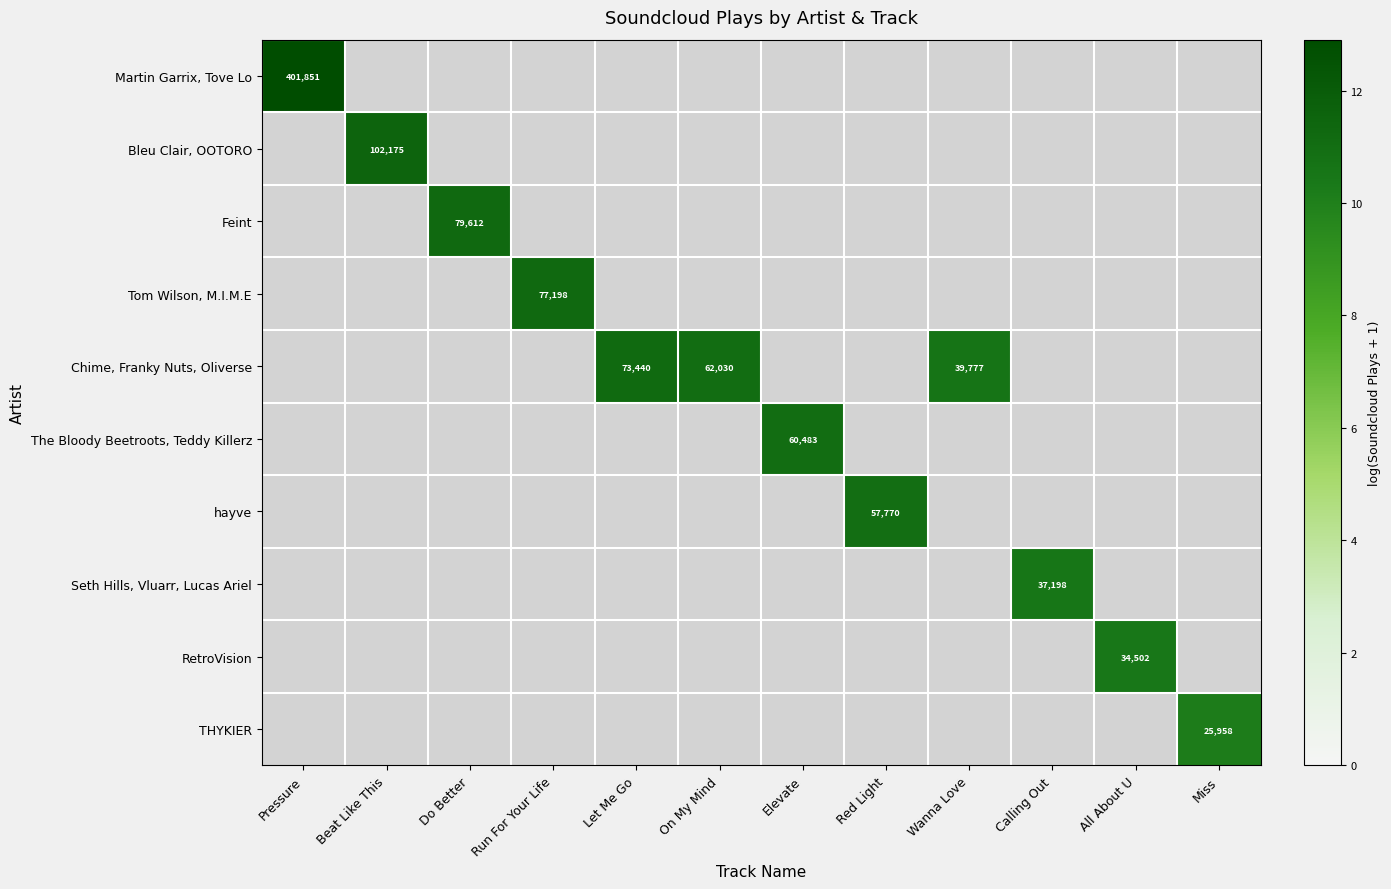

True or false: Seth Hills, Vluarr, Lucas Ariel has a value of 37198 at Calling Out.

True